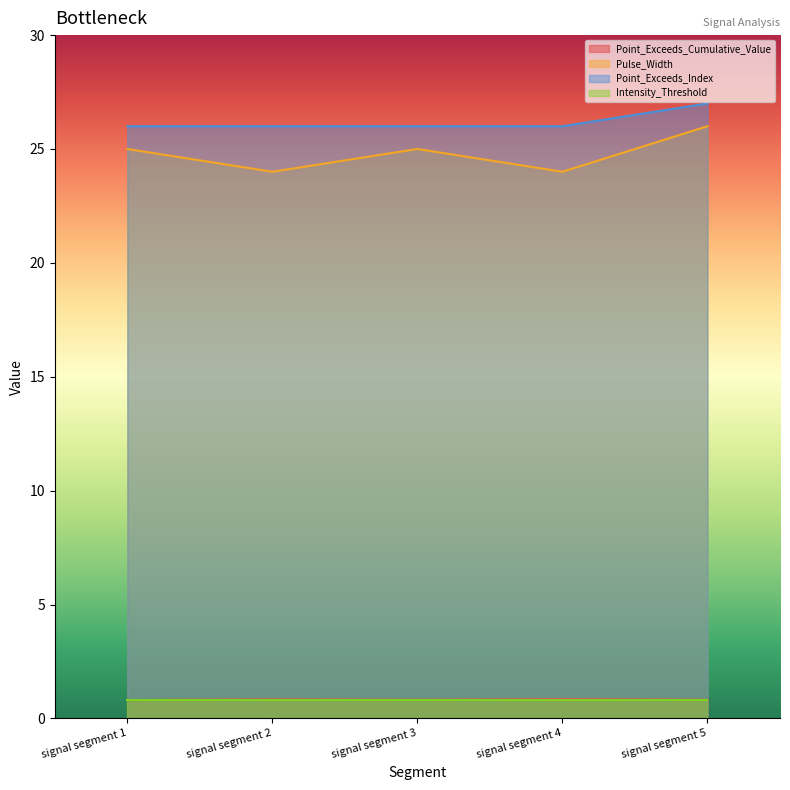

What is the value of the Pulse_Width point at the 4th from the left?

24.0